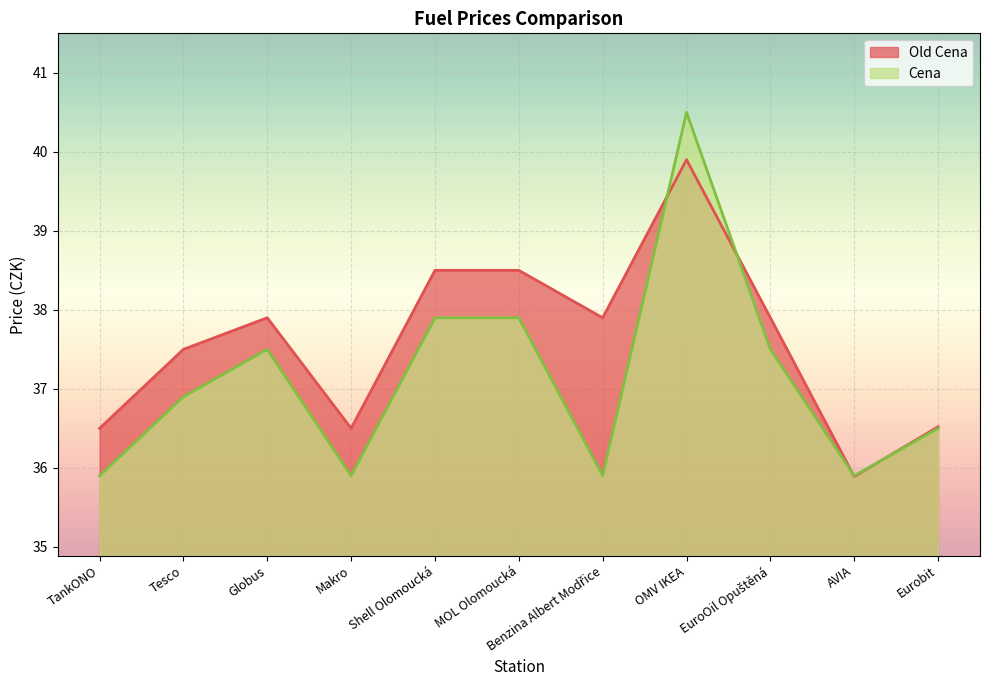

At Globus, list the series in order from smallest to largest.

Cena, Old Cena